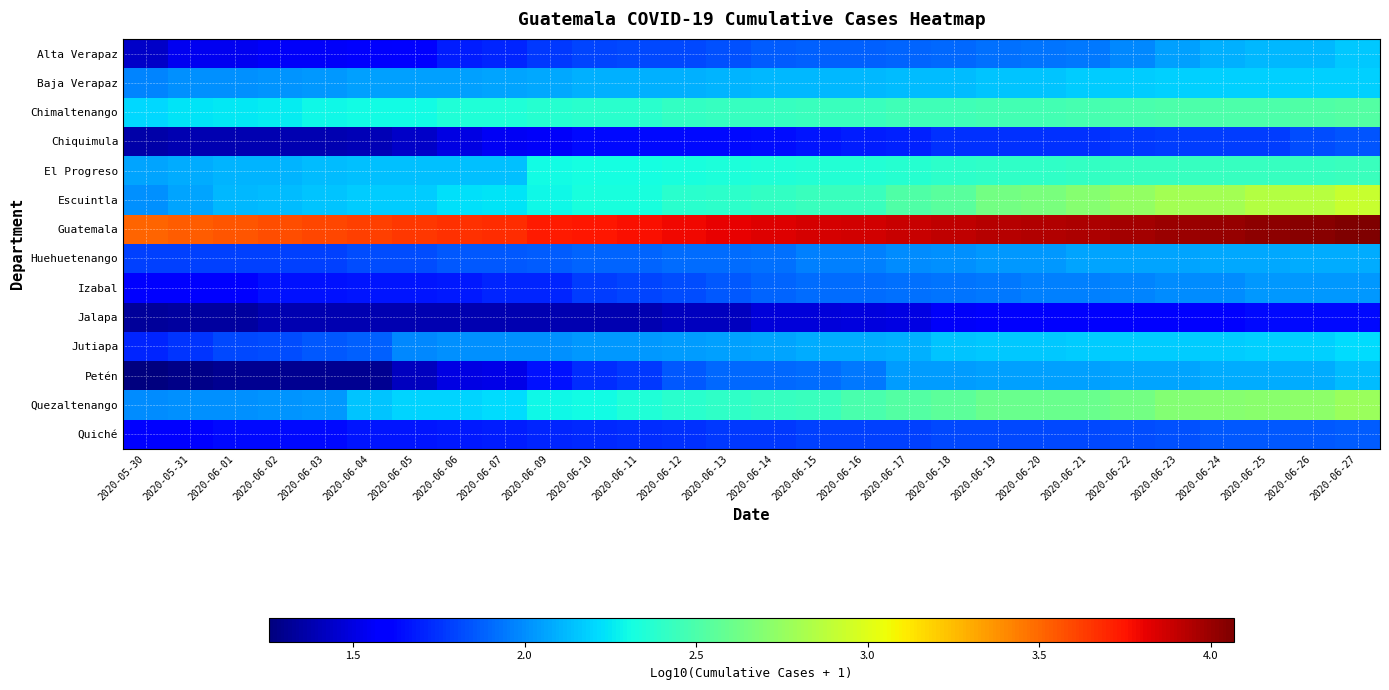

Which series has the largest total across all categories?

Guatemala